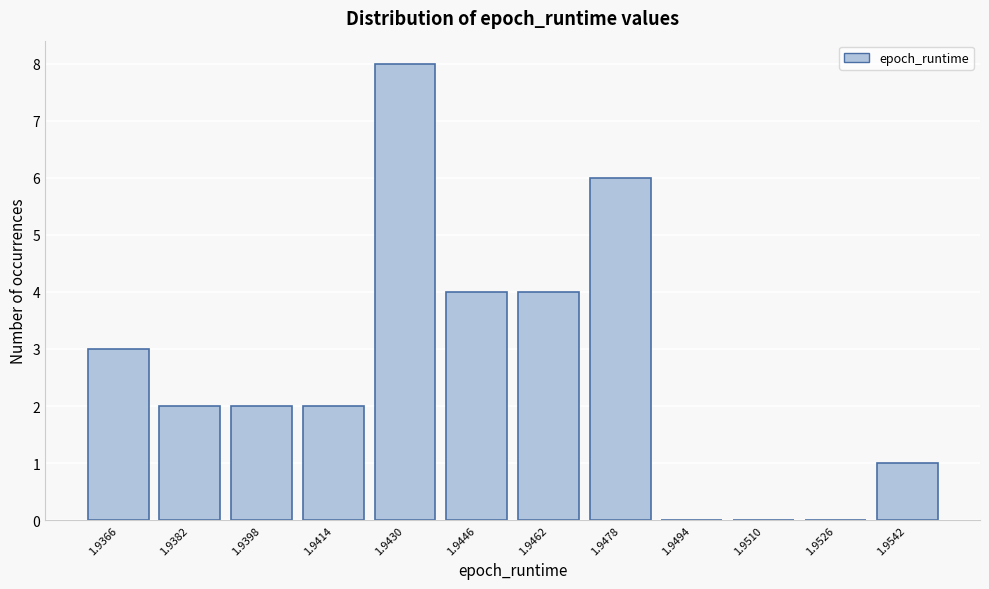

Reading right to left, what are all the values shown in this chart?

1.9542=1	1.9526=0	1.9510=0	1.9494=0	1.9478=6	1.9462=4	1.9446=4	1.9430=8	1.9414=2	1.9398=2	1.9382=2	1.9366=3